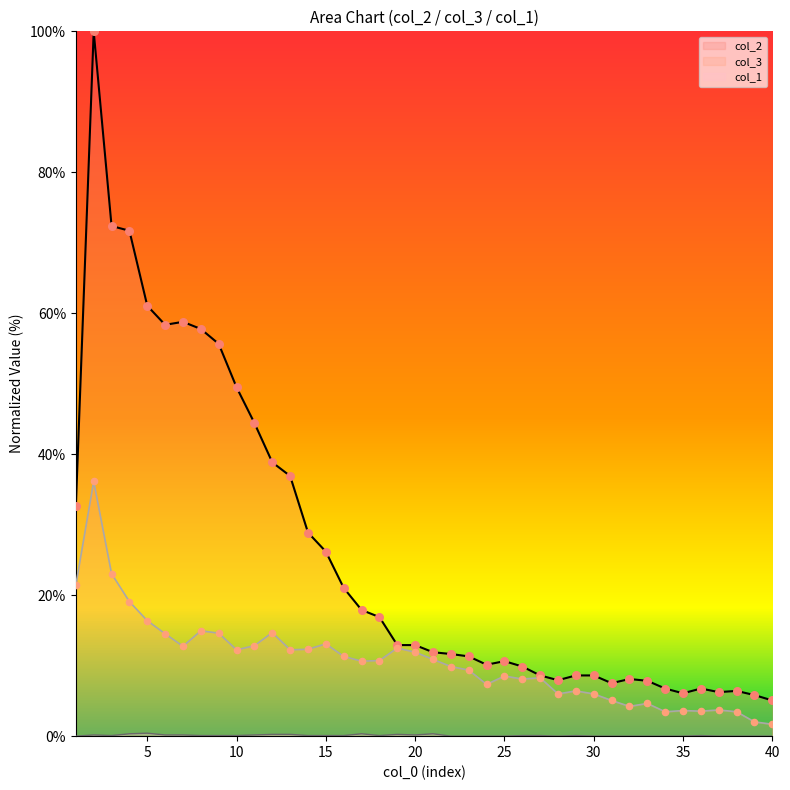

Which series contains the lowest Y value?

col_1